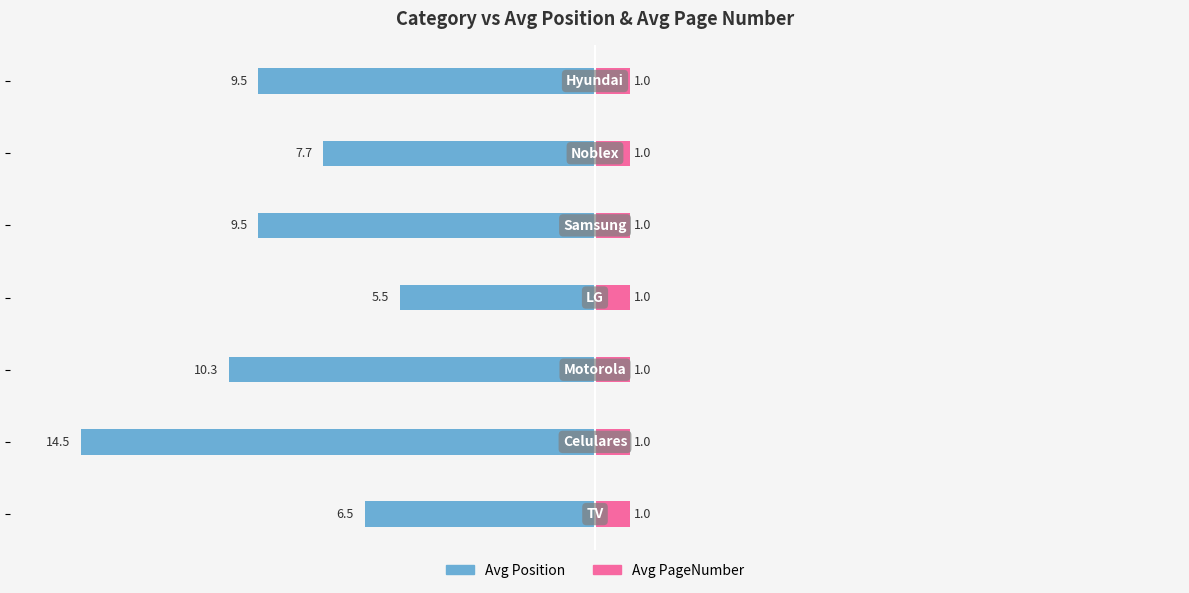

How many data points does each series have?

7